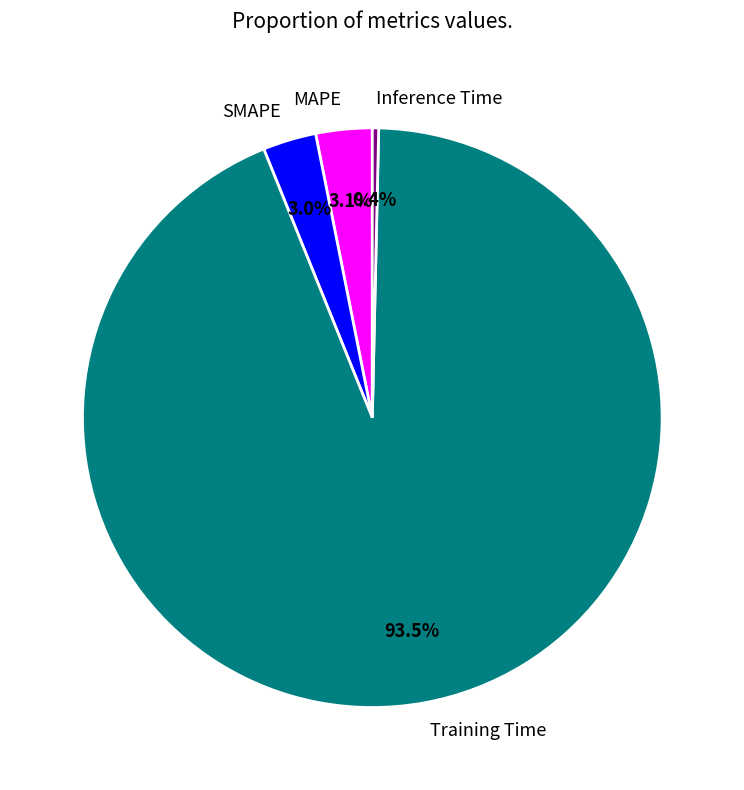

To the nearest percent, what is the average slice percentage?

25%